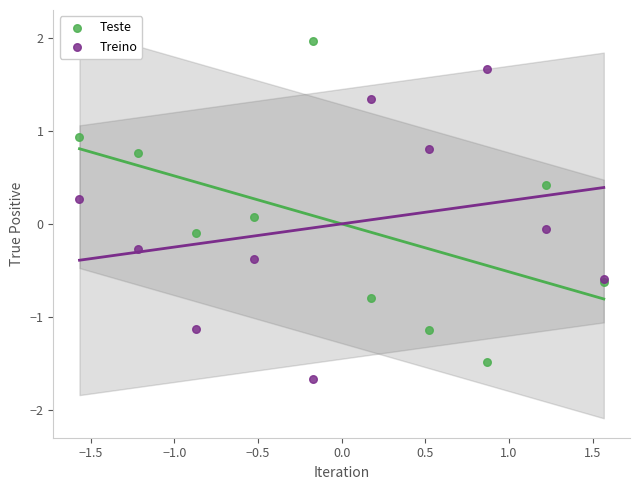

Which series reaches the minimum Y coordinate?

Treino